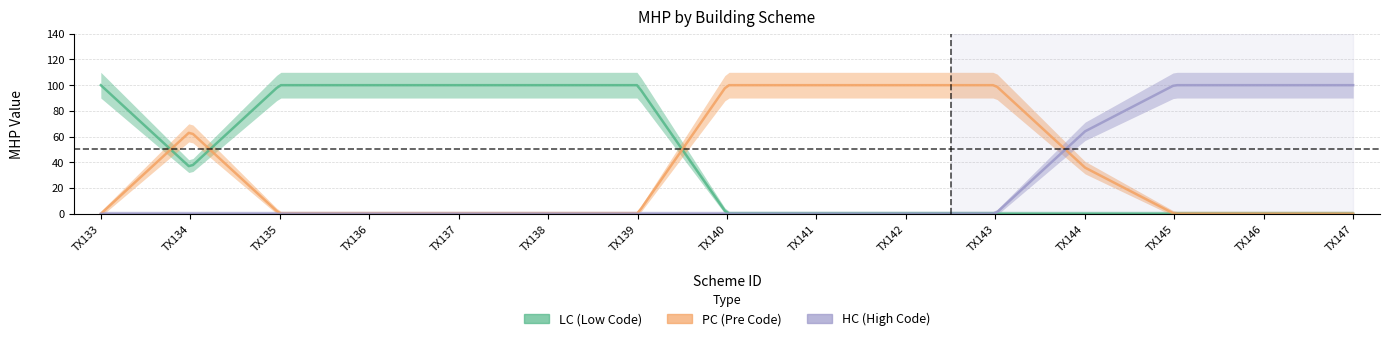

How many distinct data groups are displayed?

3